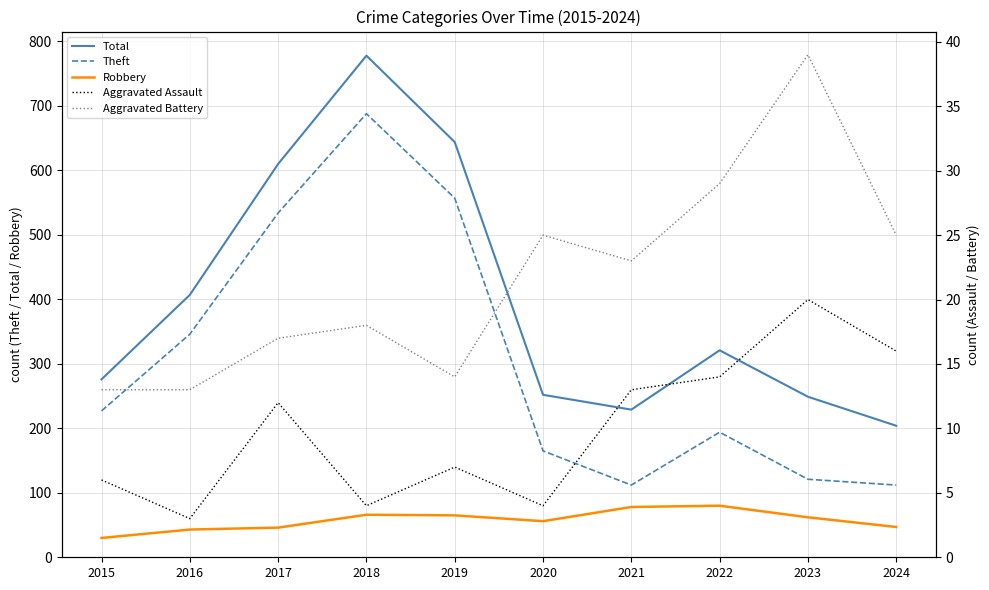

What value does the Theft series have at 2022?

194